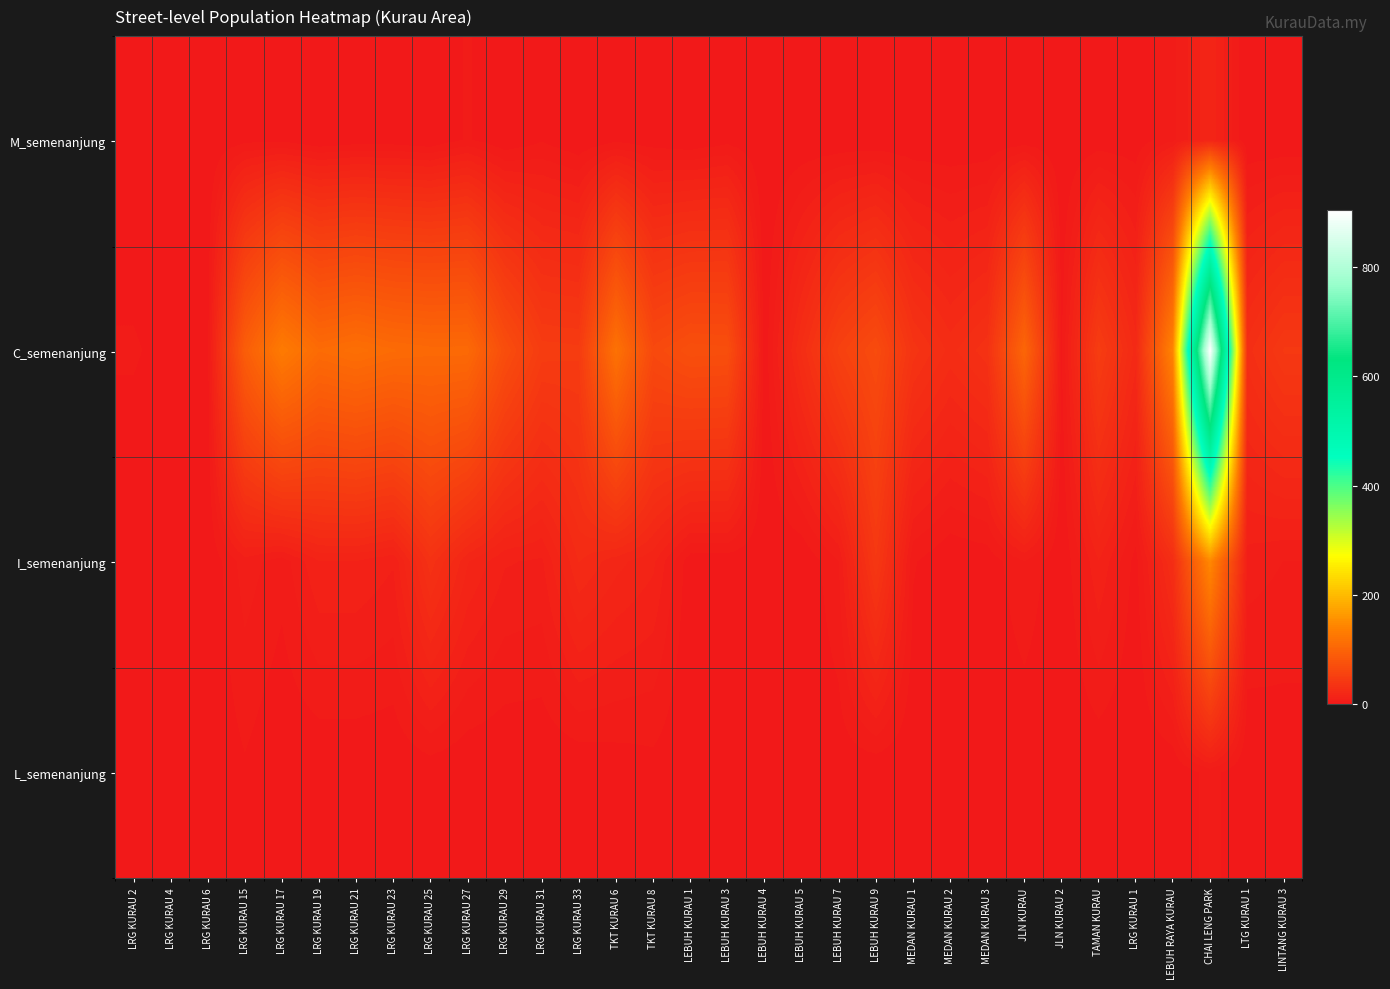

At how many categories does at least one series exceed 405?

1